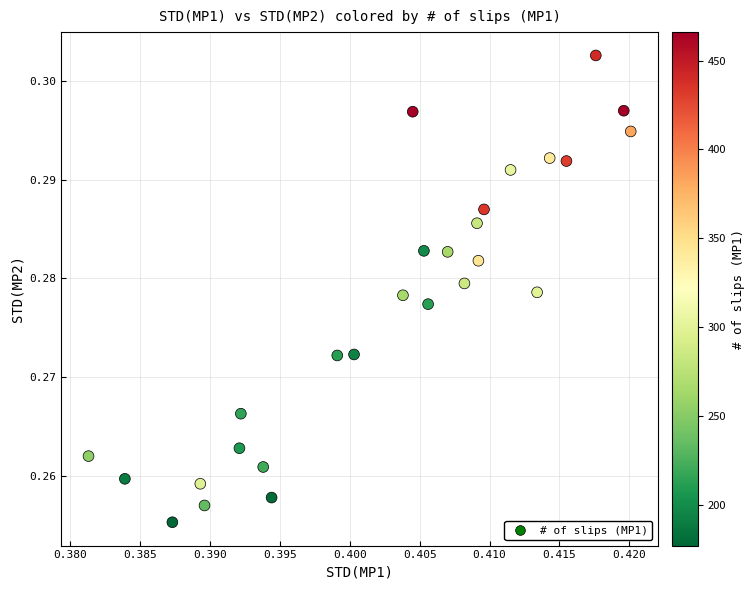

Count the number of points in this scatter plot.

27